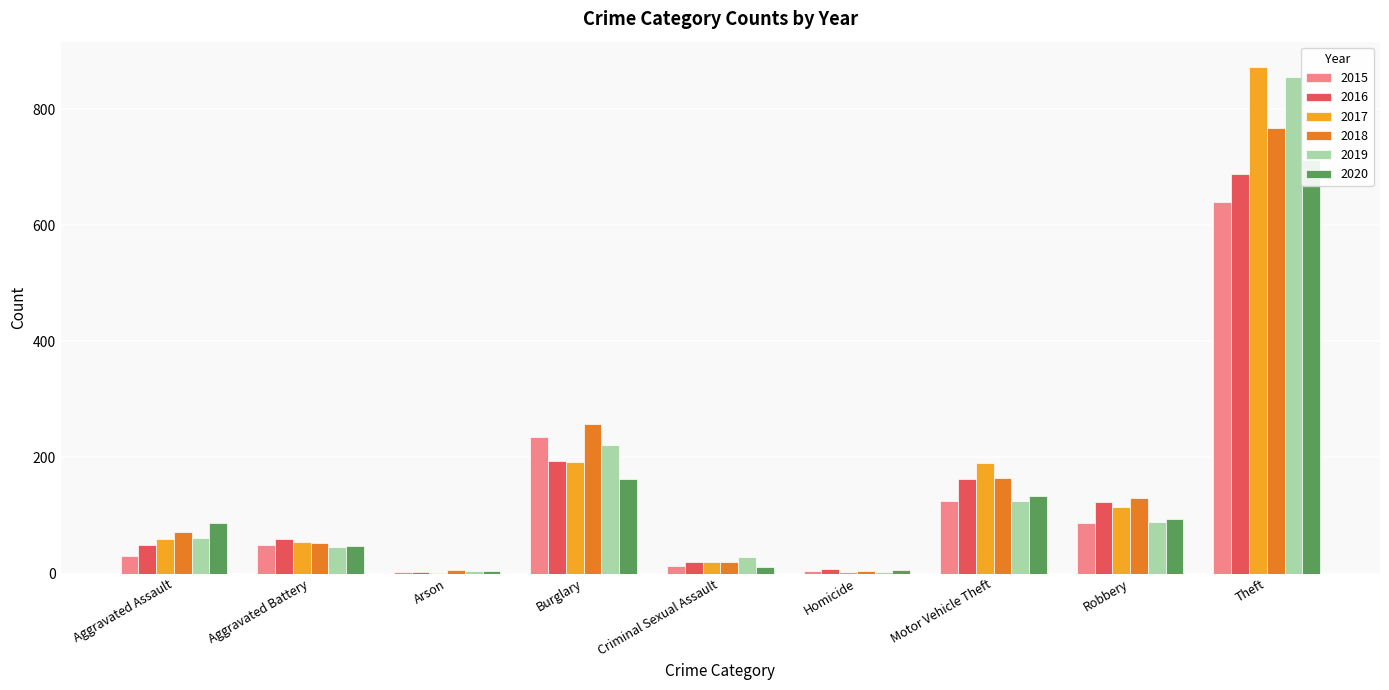

What is the sum of all 2015 values?

1190